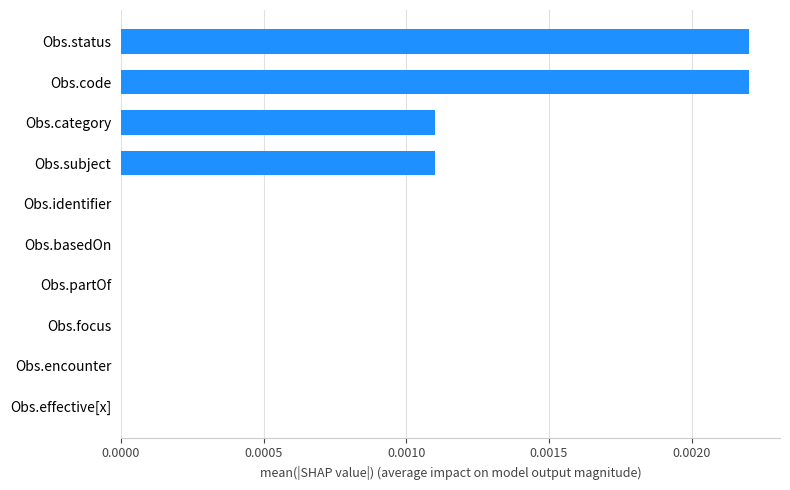

True or false: the data shows 0.0 at Obs.partOf.

True